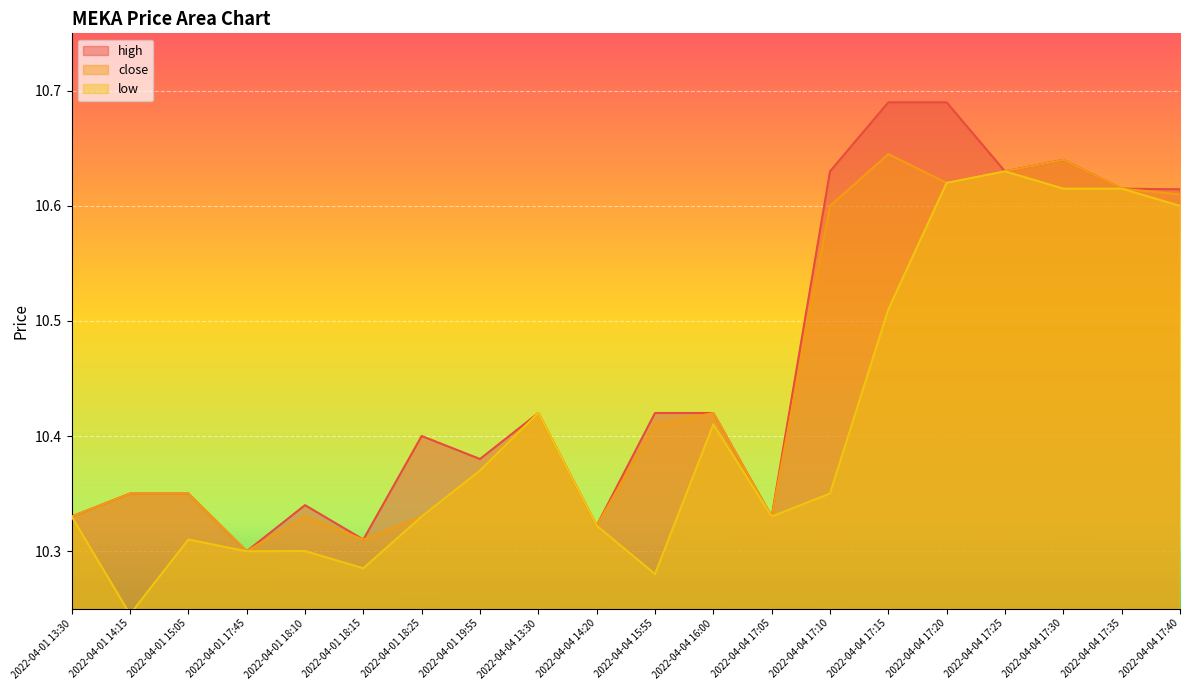

At which category is the sum across all series the highest?

2022-04-04 17:20